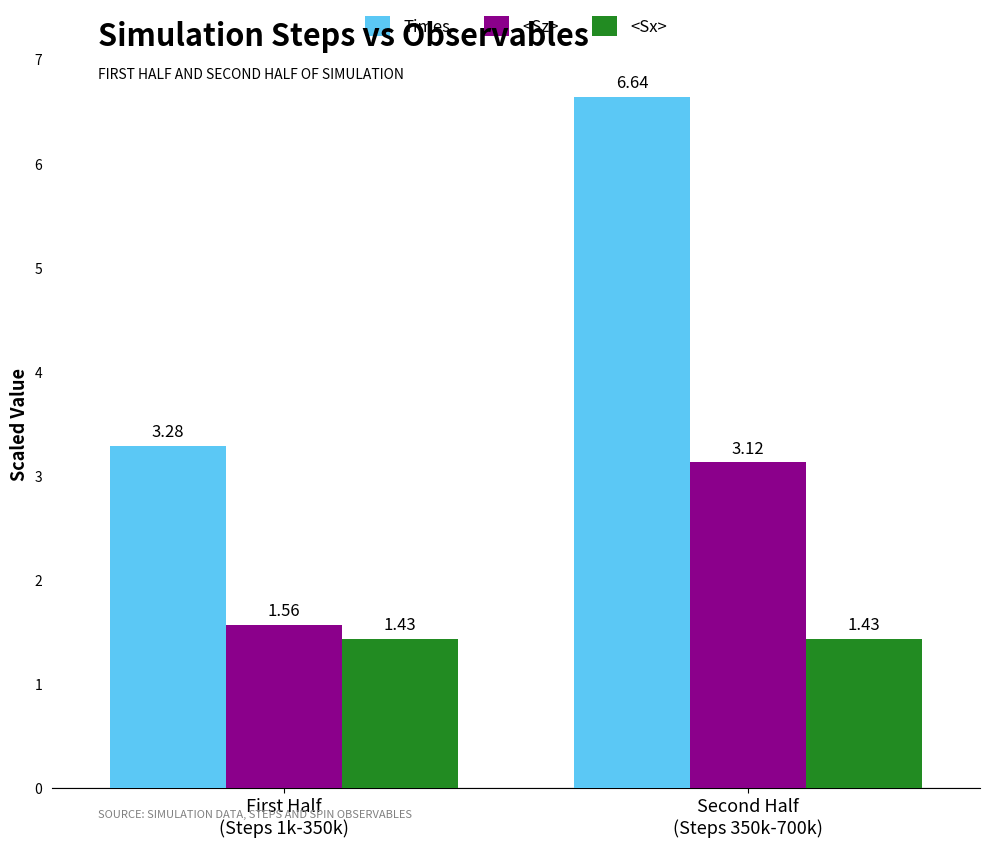

At how many categories does at least one series exceed 2?

2